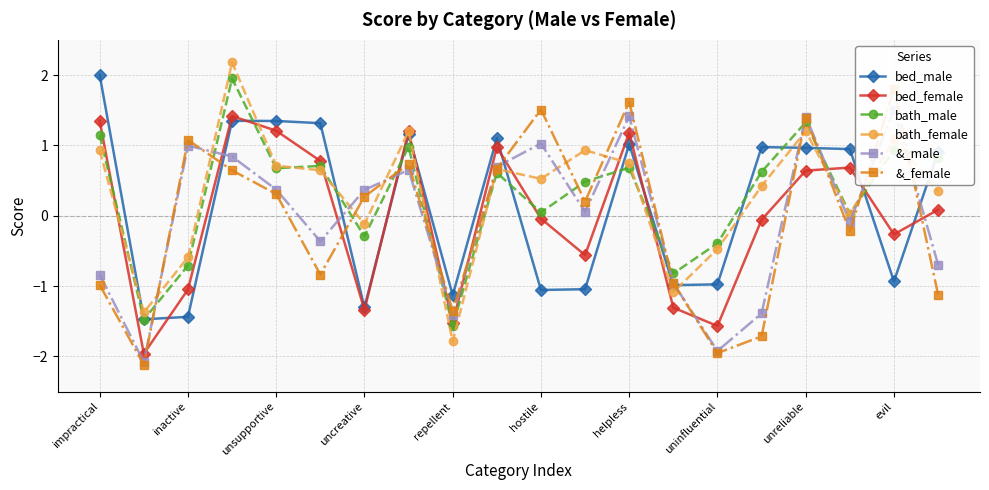

What is the difference between the bed_female values at uncreative and evil?

1.1